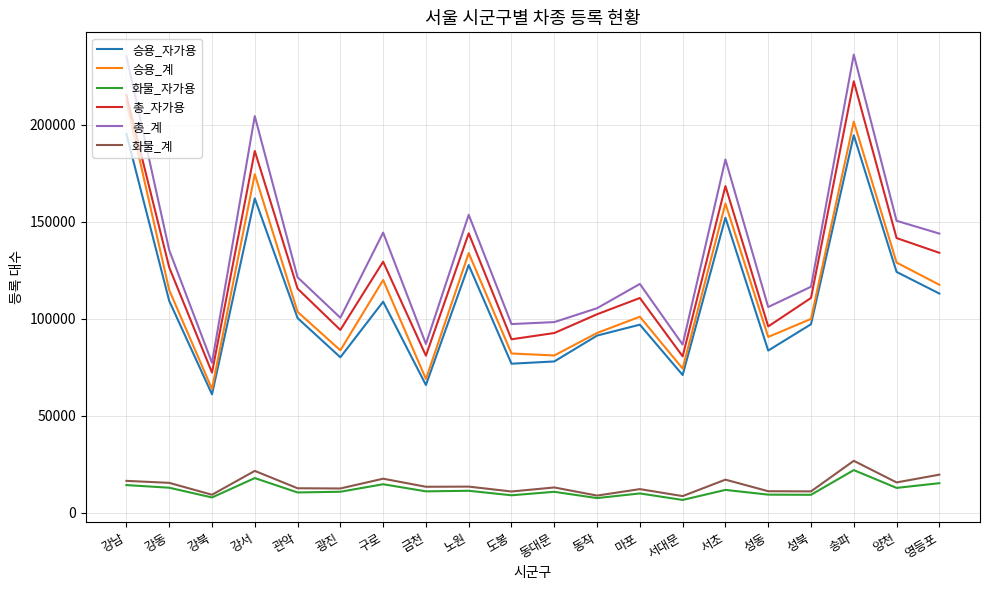

True or false: 총_계 and 화물_계 cross at least once.

False